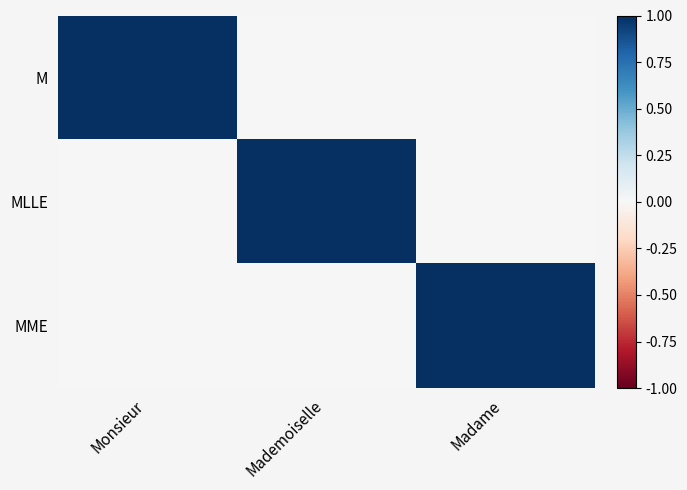

Which has a higher value, Madame or Mademoiselle?

Madame